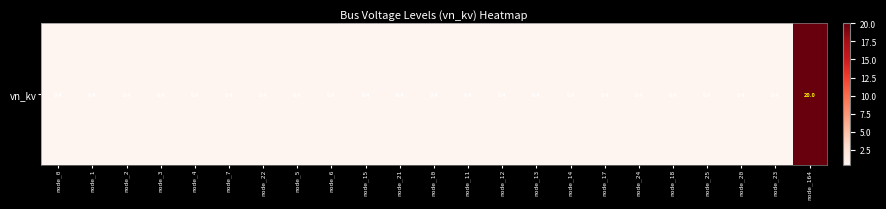

Rank the categories by value from lowest to highest.

node_0, node_1, node_2, node_3, node_4, node_7, node_22, node_5, node_6, node_15, node_21, node_10, node_11, node_12, node_13, node_14, node_17, node_24, node_18, node_25, node_20, node_23, node_164